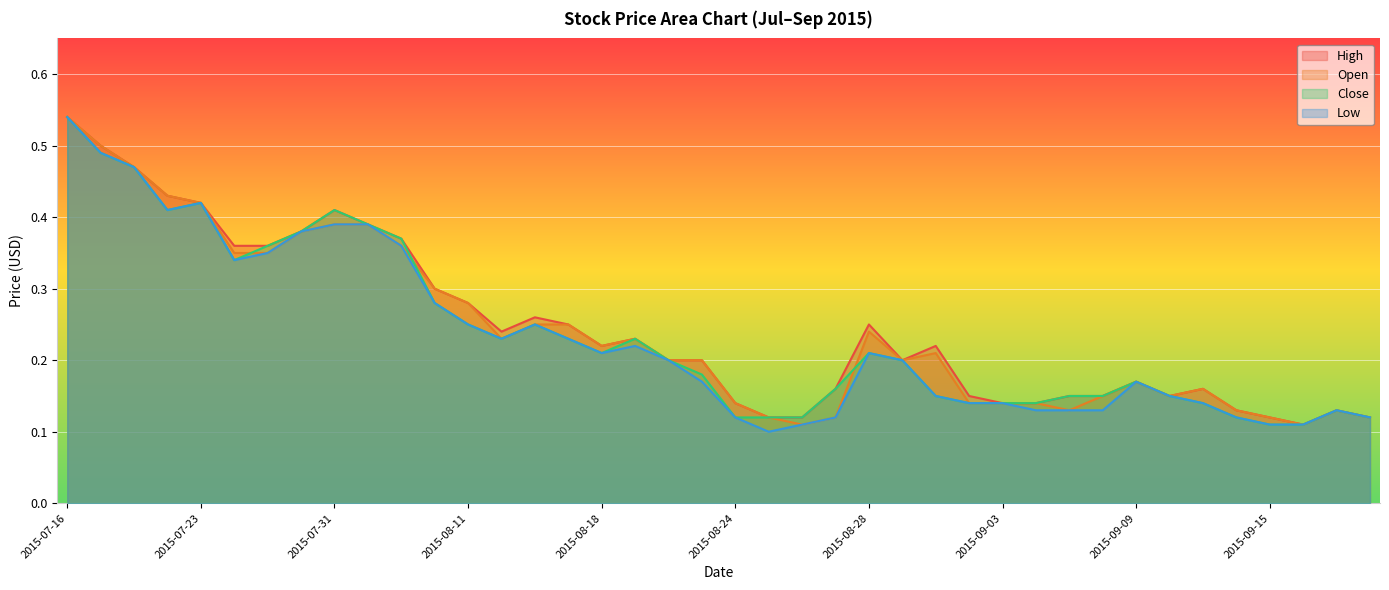

Between 2015-08-20 and 2015-09-09, which series saw the biggest shift?

High